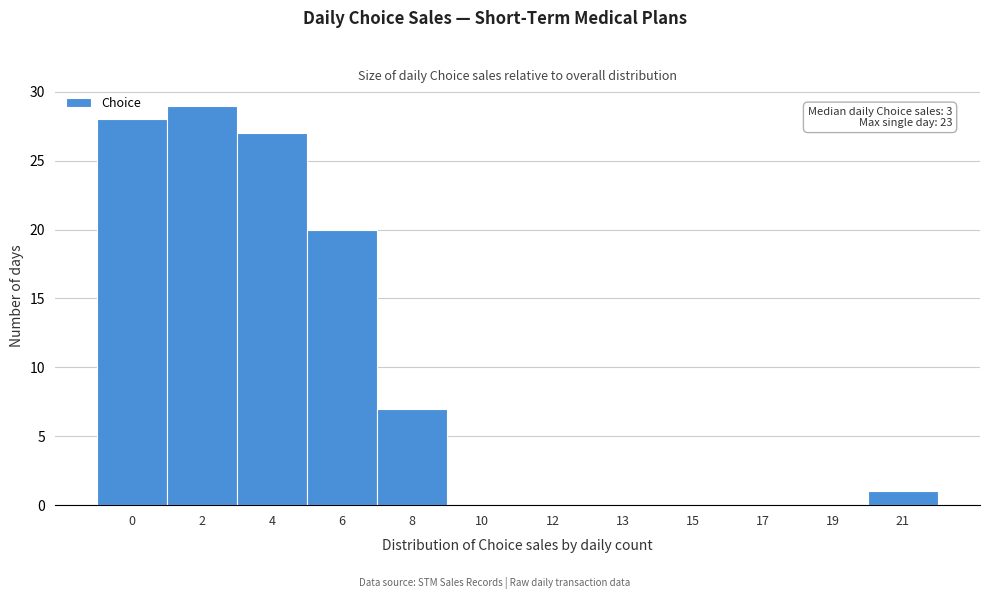

Reading right to left, transcribe all the data shown in this chart.

21=1	19=0	17=0	15=0	13=0	12=0	10=0	8=7	6=20	4=27	2=29	0=28